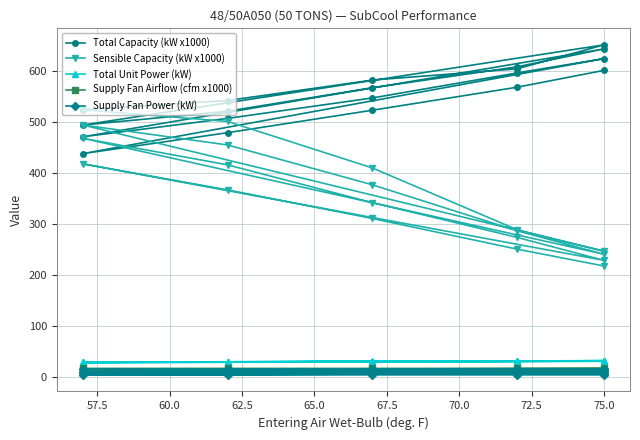

What is the lowest value of the Total Capacity (kW x1000) series?

438.0